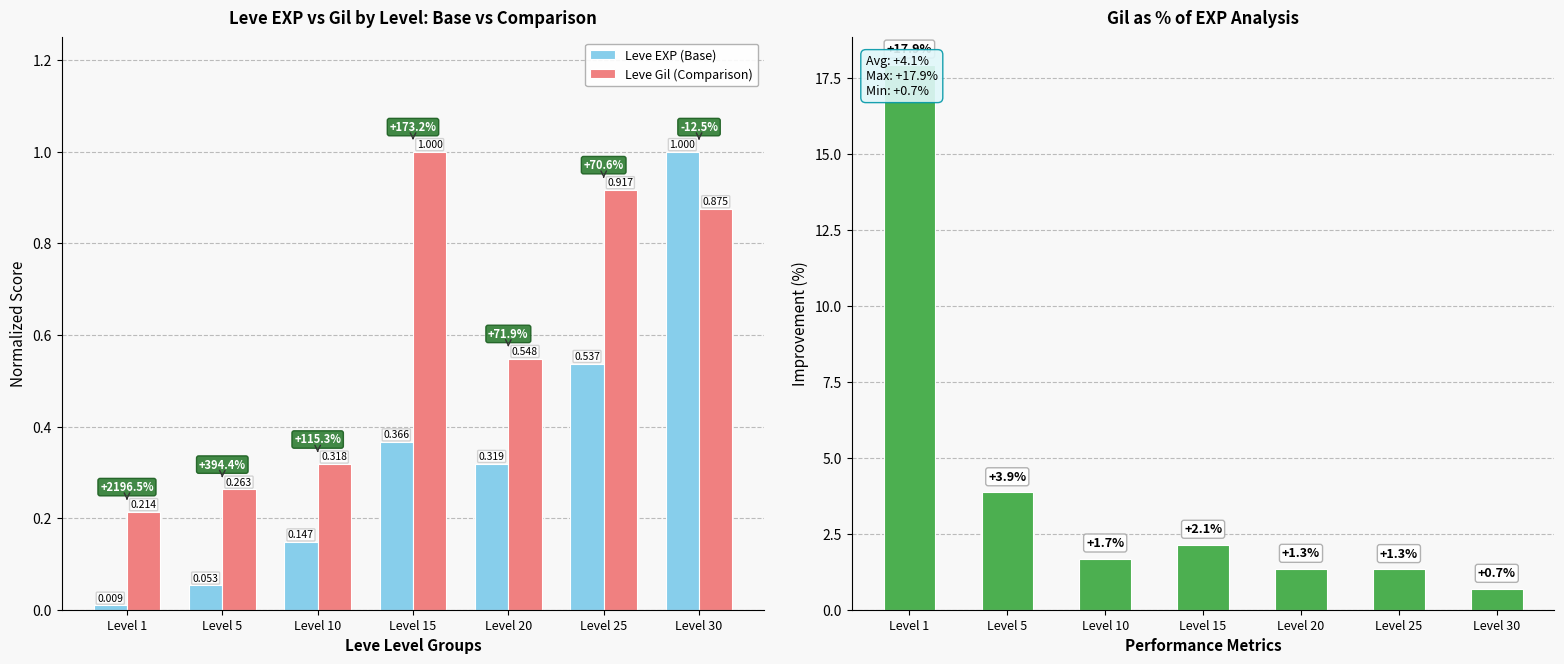

What is the value of the Leve Gil (Comparison) bar at the 5th from the left?

0.5